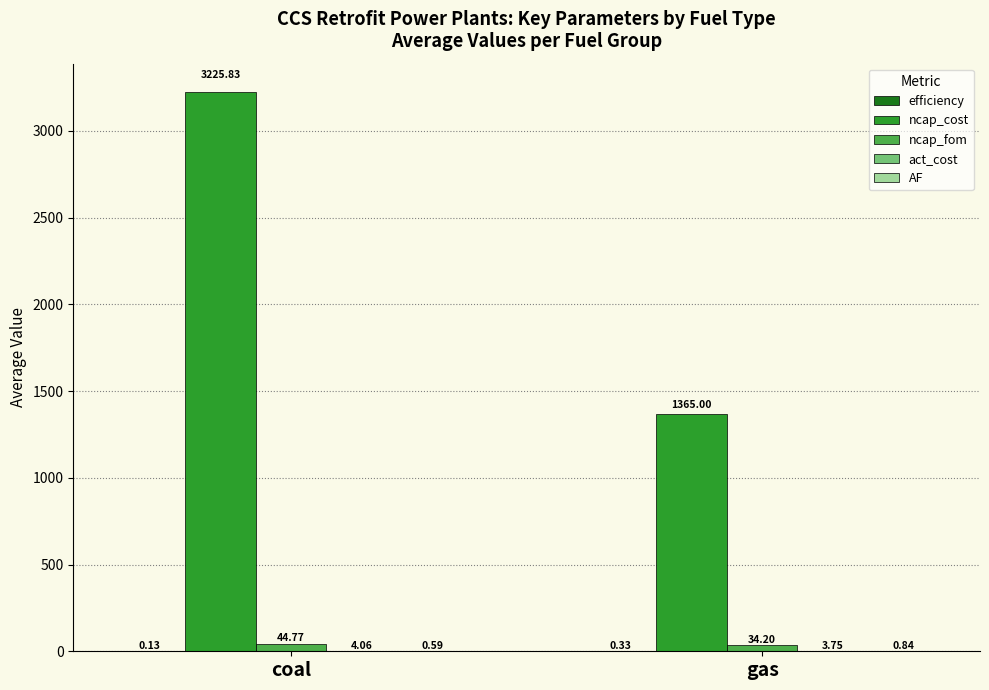

What is the total value across all series at coal?

3275.4